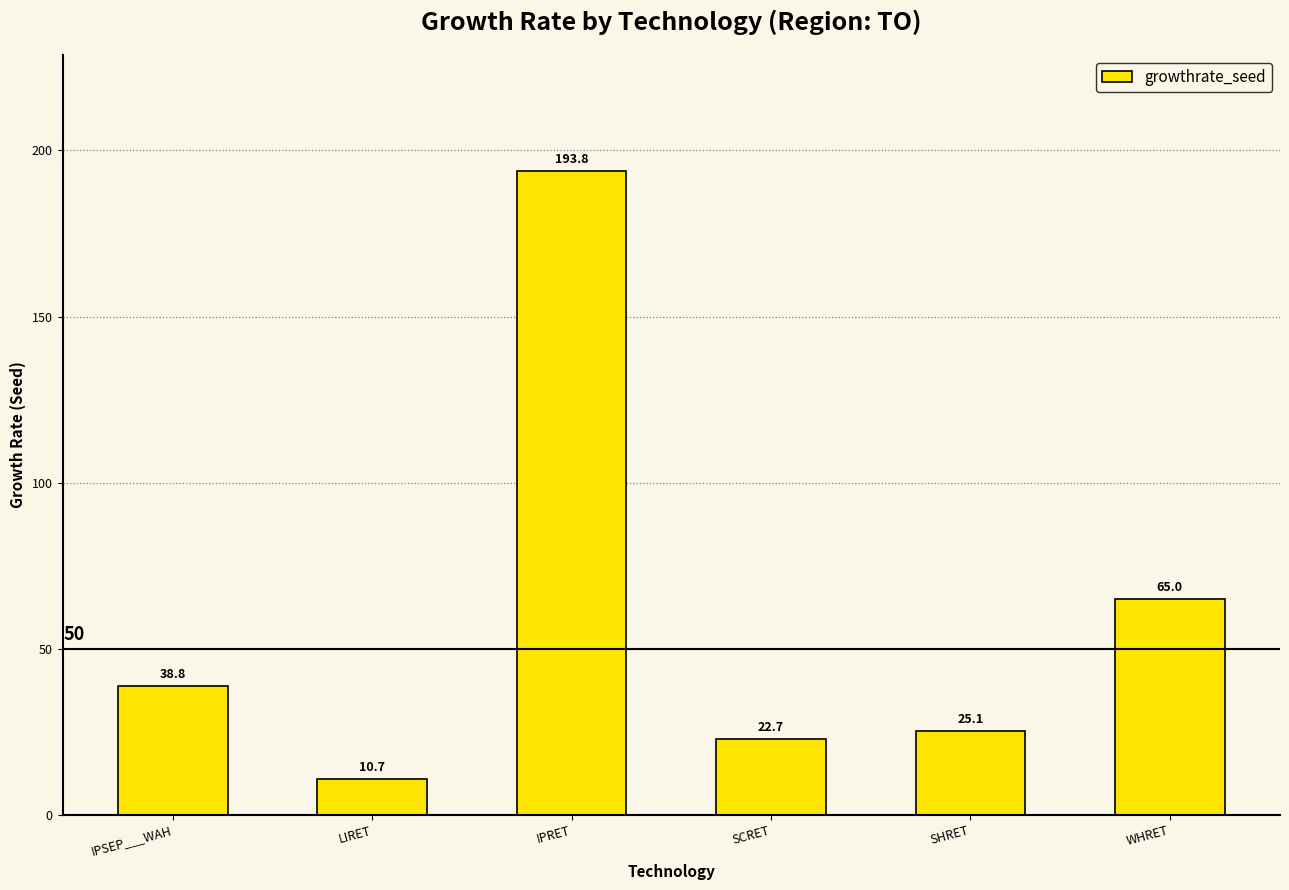

Rank the categories by value from highest to lowest.

IPRET, WHRET, IPSEP___WAH, SHRET, SCRET, LIRET